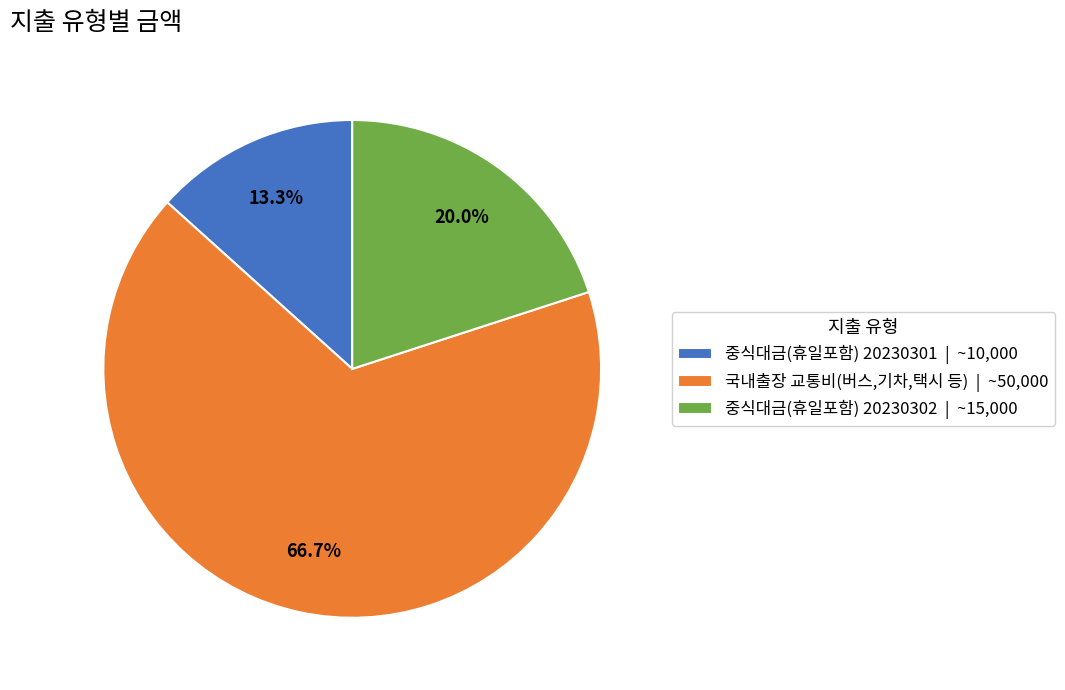

To the nearest percent, what portion does 중식대금(휴일포함) 20230301 represent?

13%